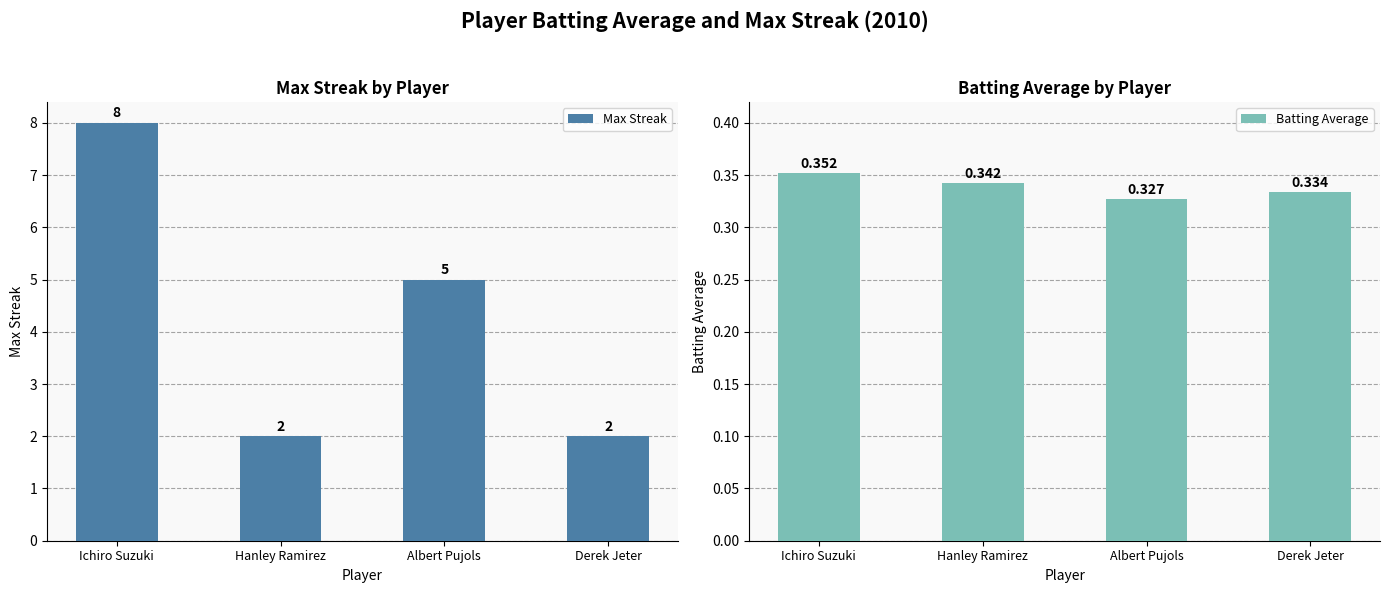

Between Ichiro Suzuki and Albert Pujols, which is larger?

Ichiro Suzuki